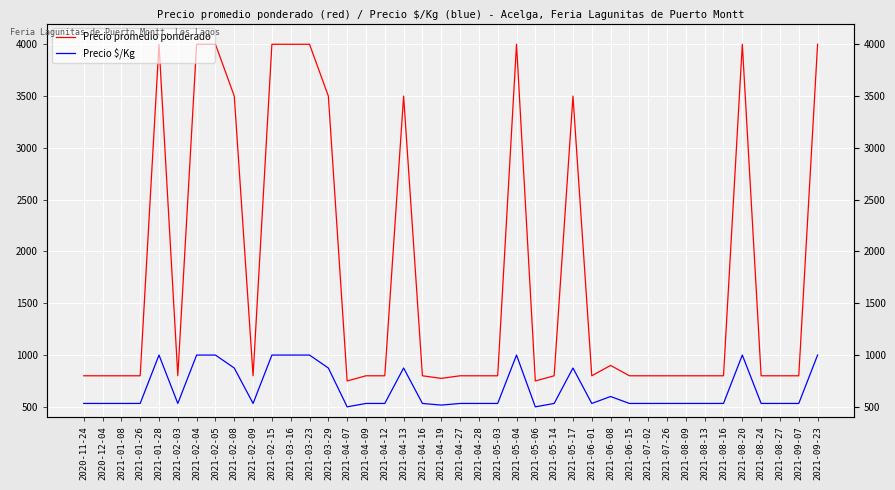

How many interior local peaks does the Precio $/Kg series have?

6